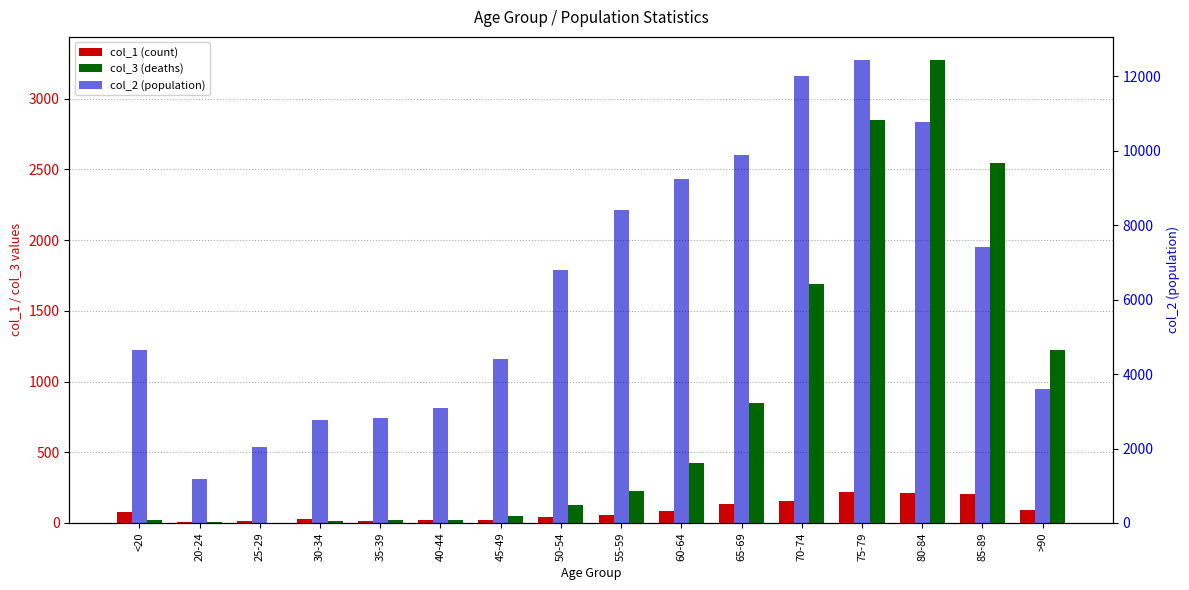

At which label does col_1 (count) reach its minimum?

20-24